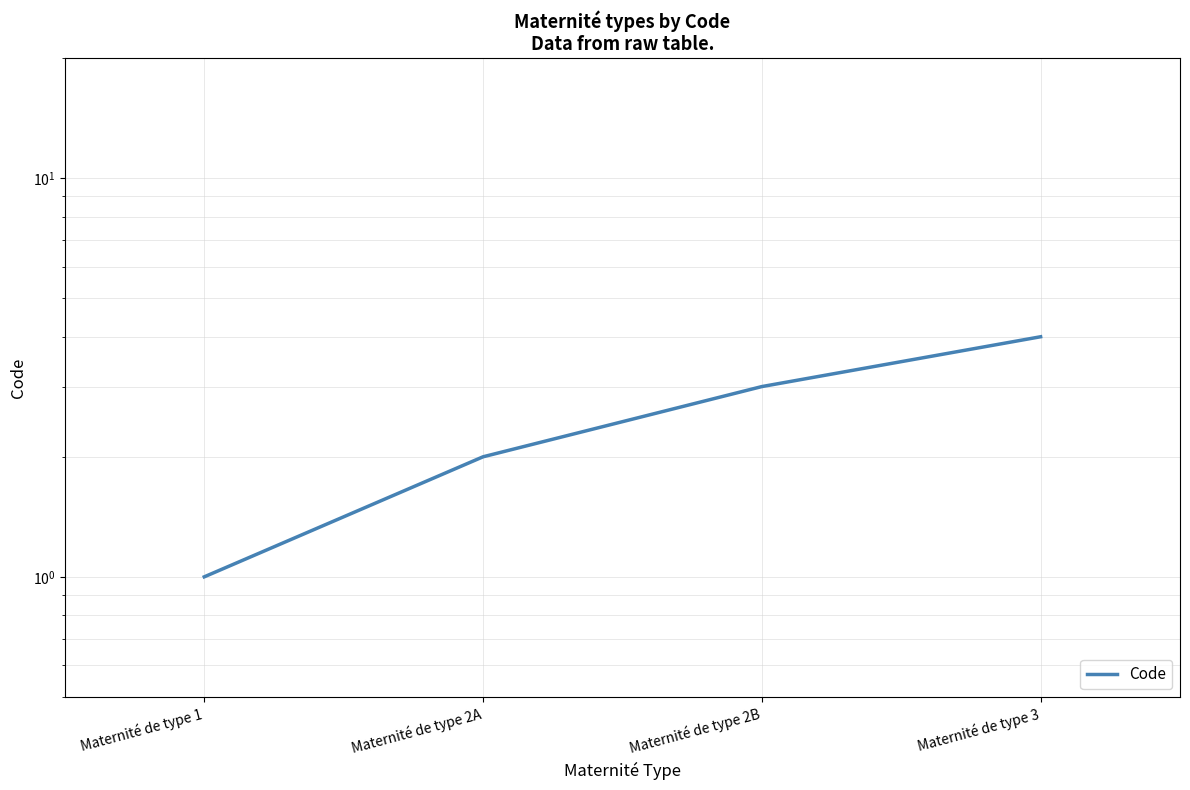

Count the values in the range 2 to 4.

3